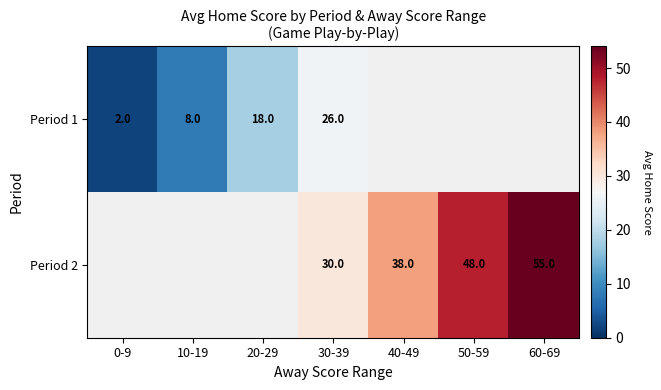

What is the sum of the Period 1 values at 10-19 and 30-39?

34